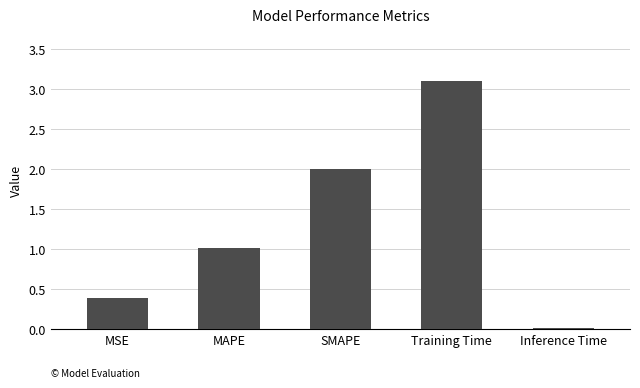

What is the approximate value at SMAPE?

2.0